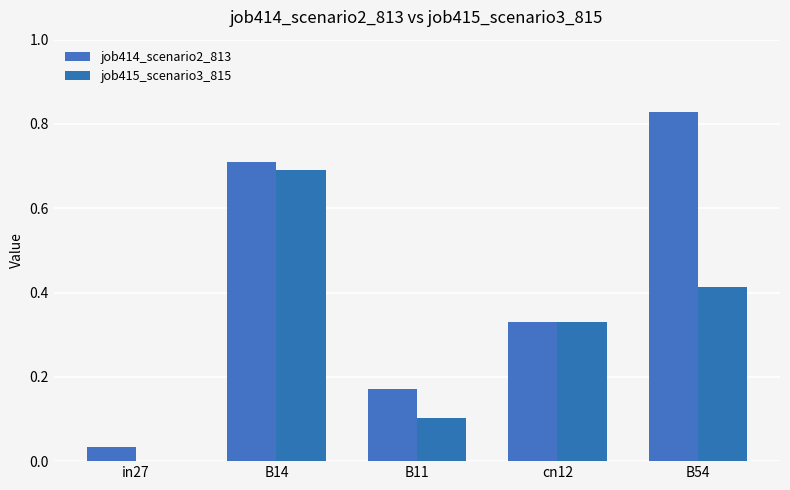

List the series in order of their overall mean, highest first.

job414_scenario2_813, job415_scenario3_815